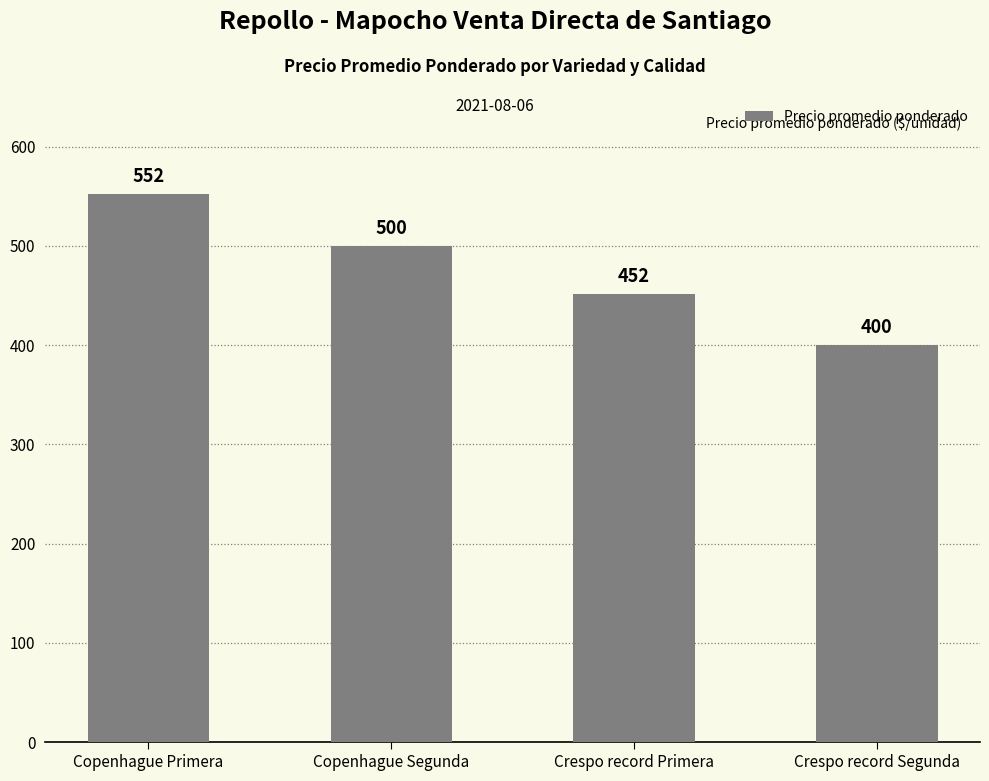

At which label does the data first exceed 500?

Copenhague Primera